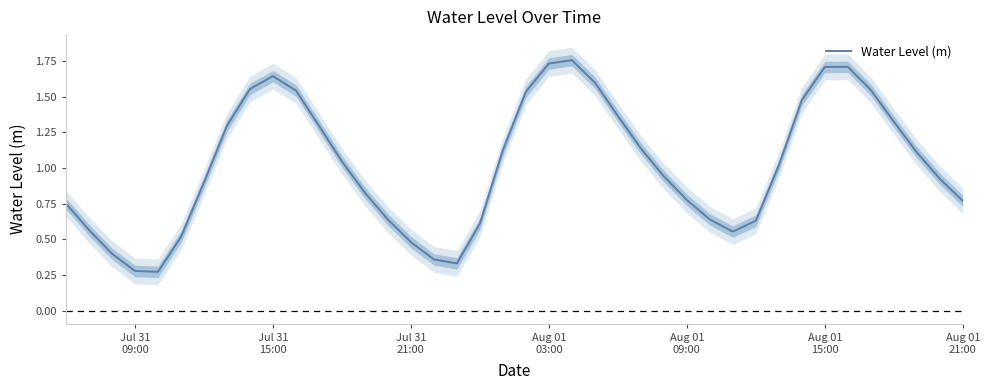

Reading left to right, list all the values displayed in this chart.

0.8	0.6	0.4	0.3	0.3	0.5	0.9	1.3	1.6	1.6	1.5	1.3	1.0	0.8	0.6	0.5	0.4	0.3	0.6	1.1	1.5	1.7	1.8	1.6	1.4	1.1	0.9	0.8	0.6	0.6	0.6	1.0	1.5	1.7	1.7	1.5	1.3	1.1	0.9	0.8